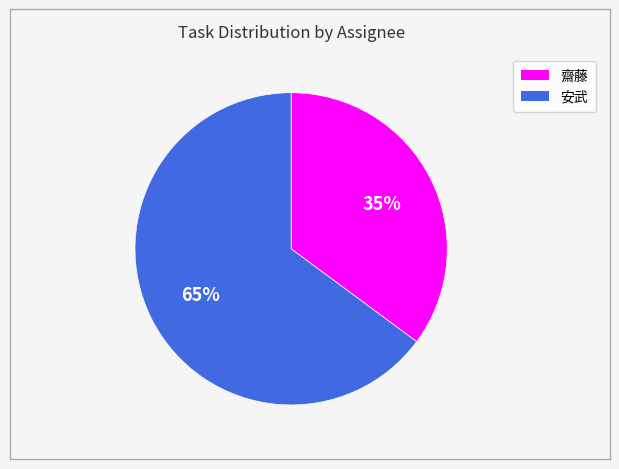

The 安武 slice represents 53% of the pie. True or false?

False